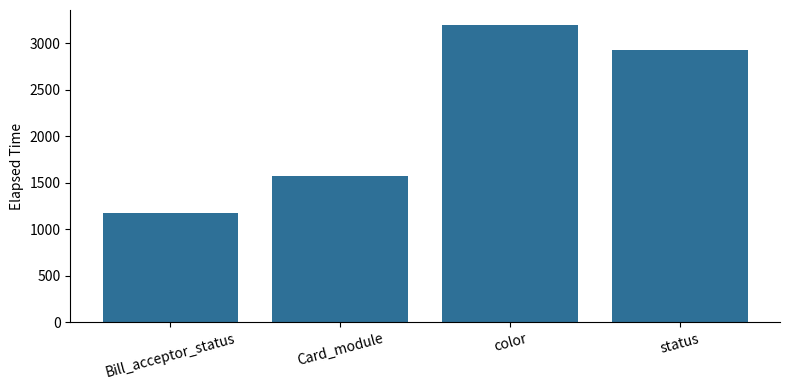

What is the ratio of the value at color to the value at Bill_acceptor_status?

2.7